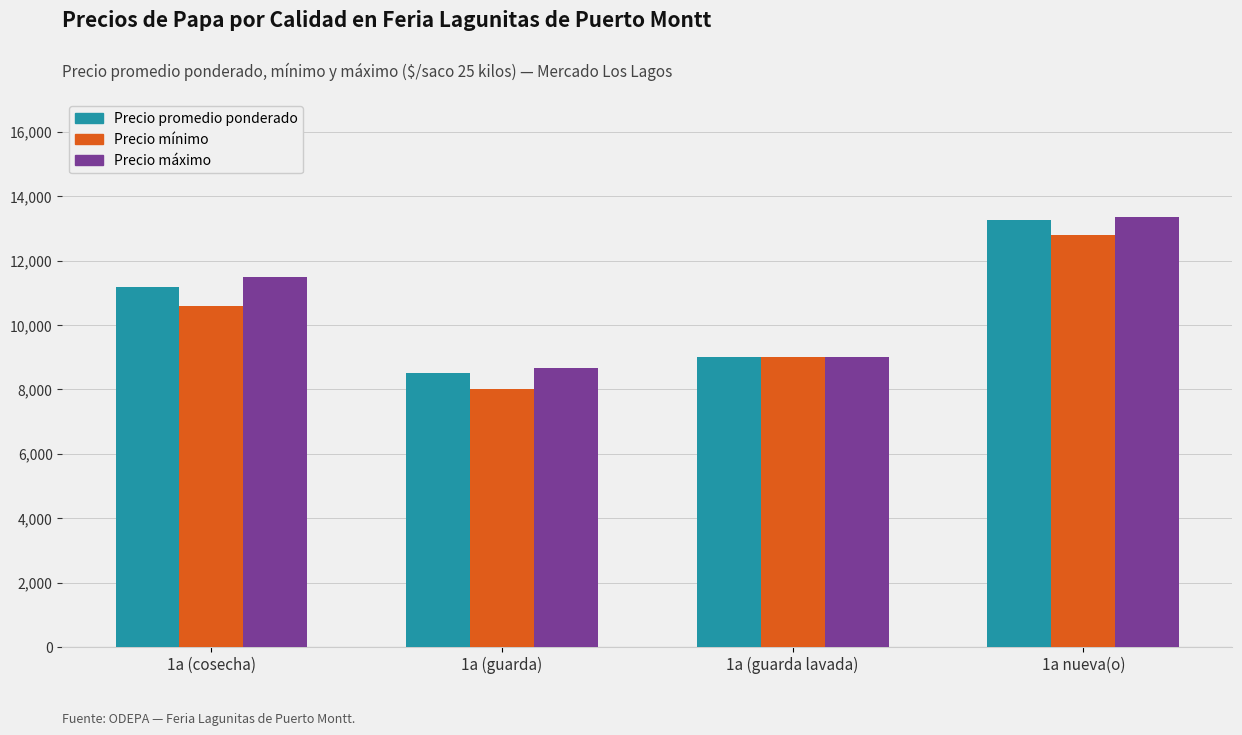

What is the lowest value of the Precio mínimo series?

8023